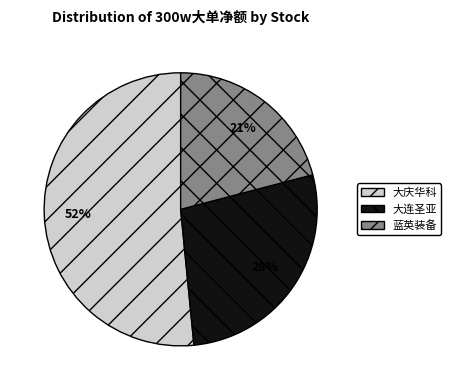

Which slice is the largest?

大庆华科